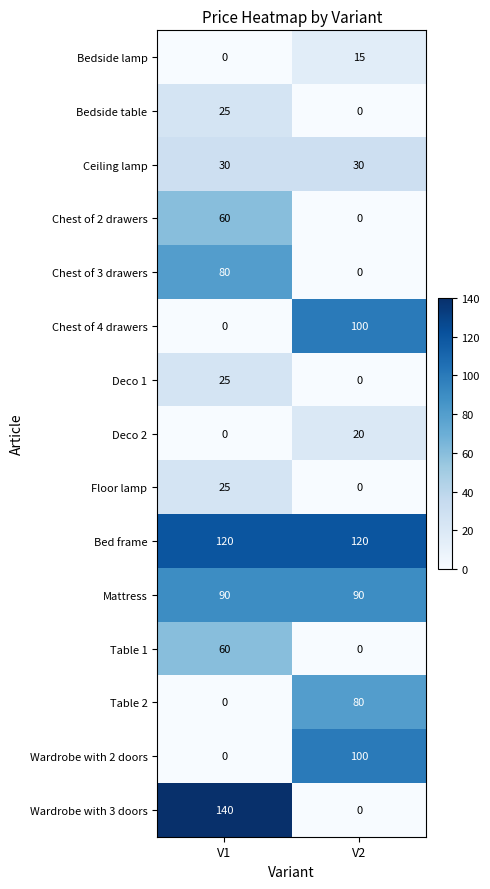

Reading left to right, list all the values displayed in this chart.

Bedside lamp: V1=0	V2=15
Bedside table: V1=25	V2=0
Ceiling lamp: V1=30	V2=30
Chest of 2 drawers: V1=60	V2=0
Chest of 3 drawers: V1=80	V2=0
Chest of 4 drawers: V1=0	V2=100
Deco 1: V1=25	V2=0
Deco 2: V1=0	V2=20
Floor lamp: V1=25	V2=0
Bed frame: V1=120	V2=120
Mattress: V1=90	V2=90
Table 1: V1=60	V2=0
Table 2: V1=0	V2=80
Wardrobe with 2 doors: V1=0	V2=100
Wardrobe with 3 doors: V1=140	V2=0